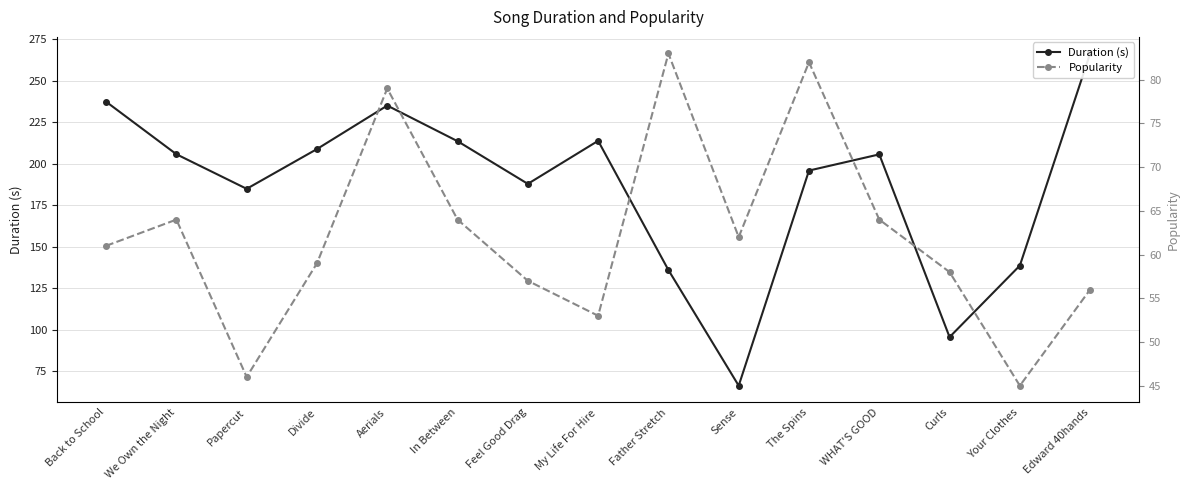

How many data points in Popularity are less than 61?

7